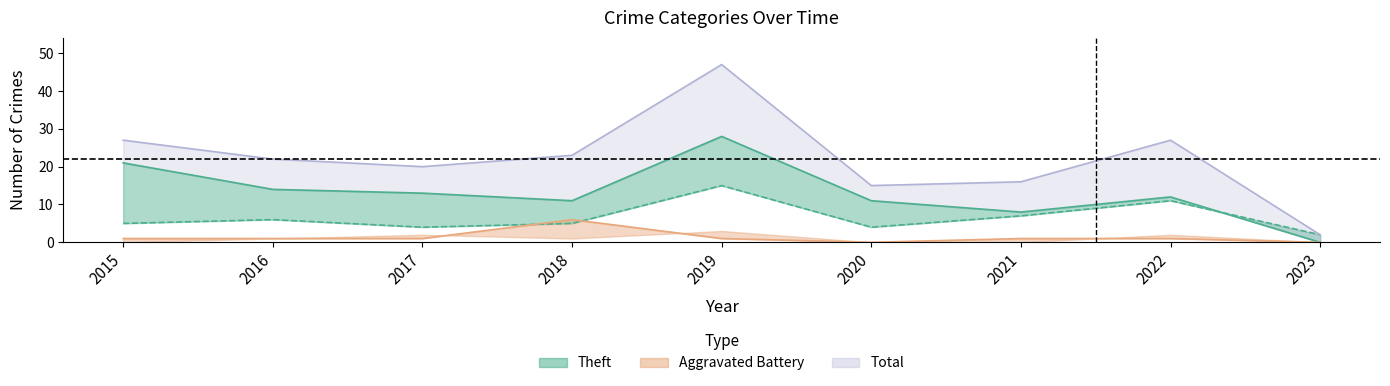

How many Aggravated Battery values are between 1 and 2?

6